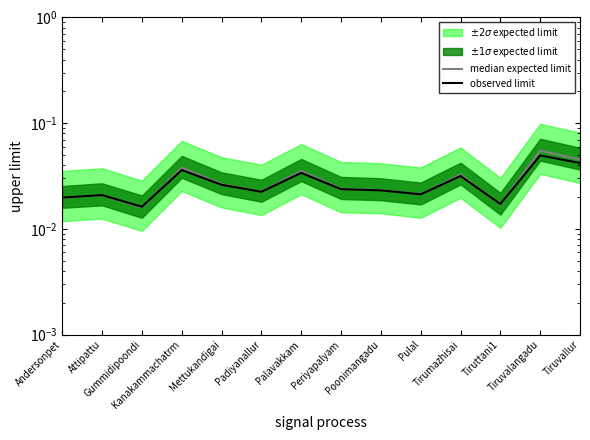

At which category is the sum across all series the highest?

Tiruvalangadu